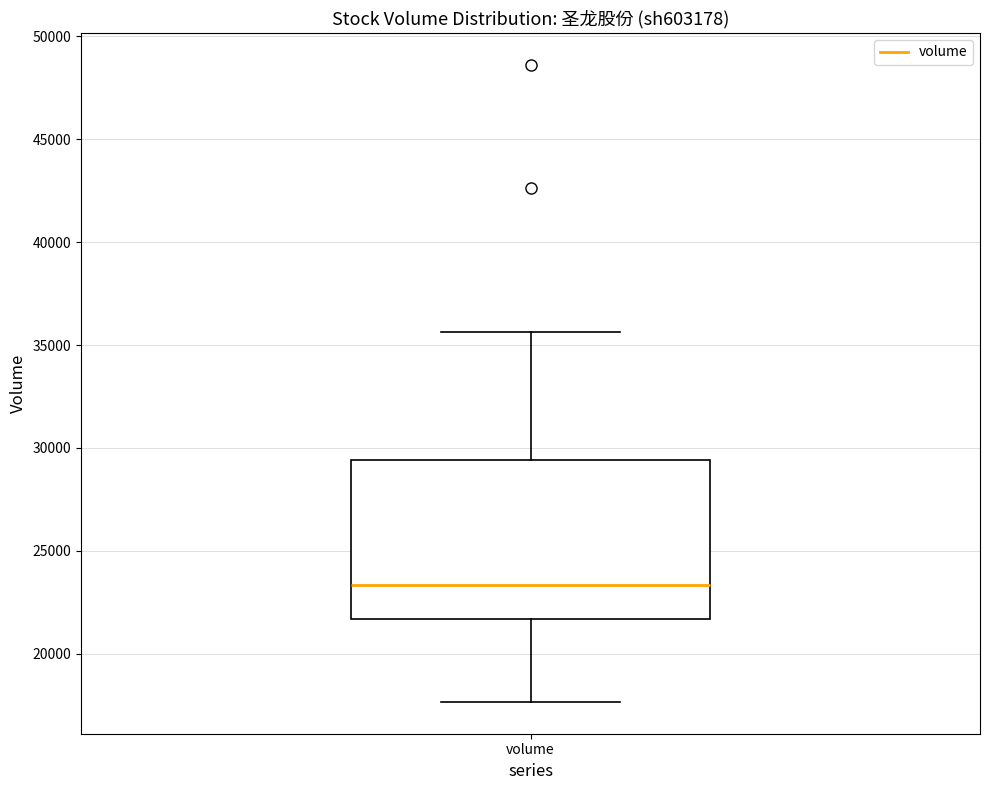

Where is the lower edge of the box for volume on the y-axis? The values are not printed on the chart, so give them approximately, as read against the axis.

21500